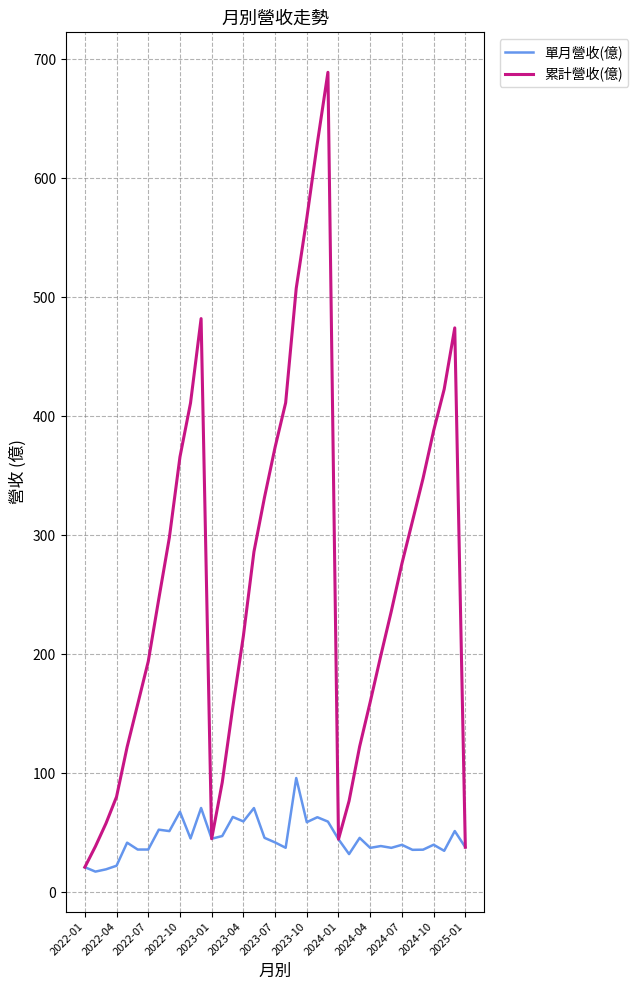

List the series in order of their overall mean, lowest first.

單月營收(億), 累計營收(億)